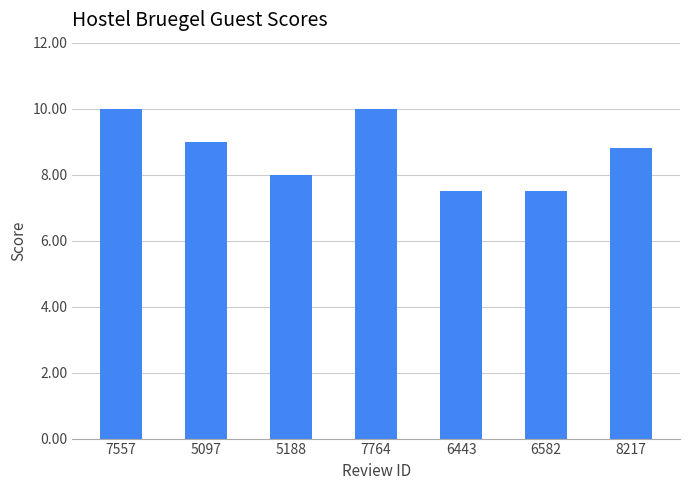

Reading left to right, transcribe all the data shown in this chart.

10.0	9.0	8.0	10.0	7.5	7.5	8.8